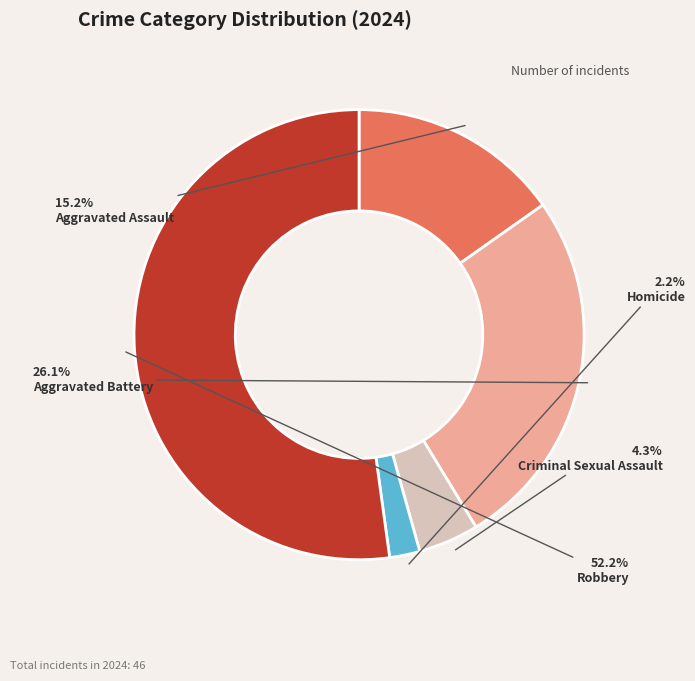

Is it true that Homicide is 2% of the pie?

True